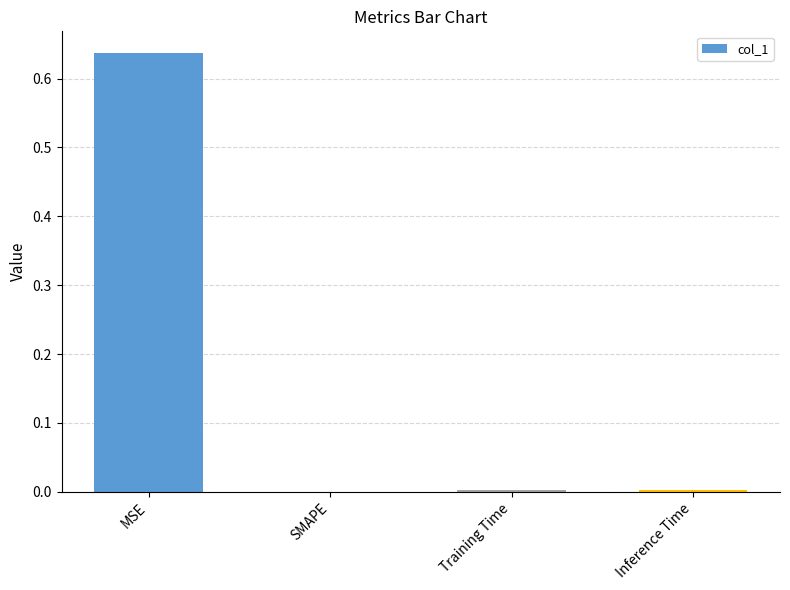

Which label corresponds to the largest value in the chart?

MSE